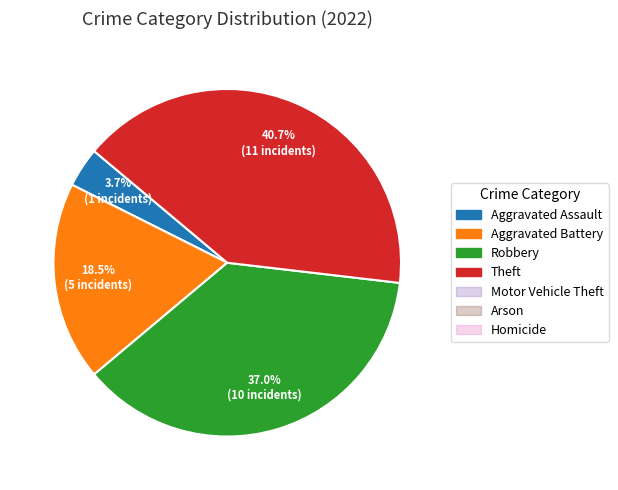

Is there any slice that represents more than half of the pie?

No